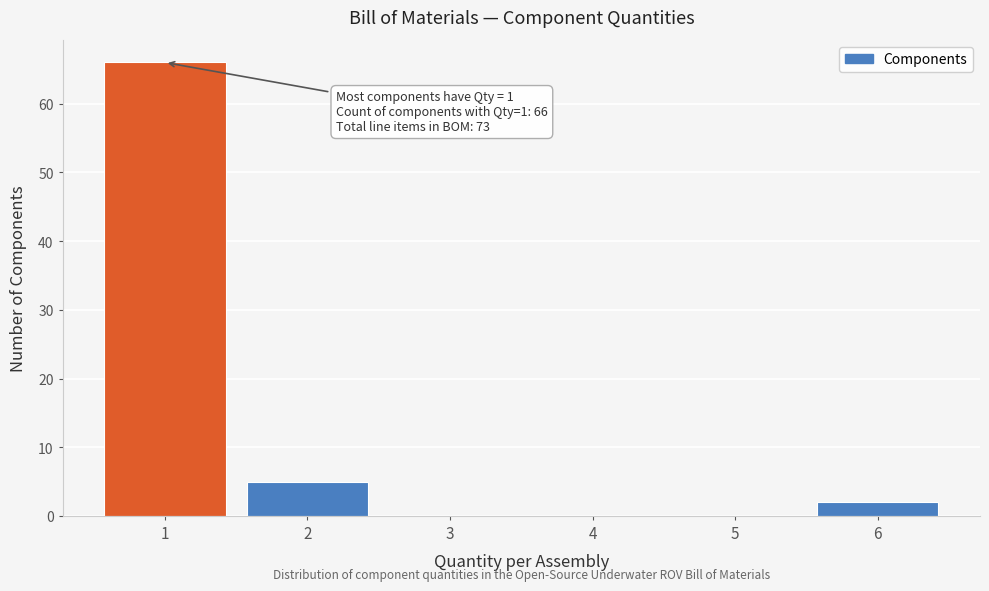

Reading right to left, list all the values displayed in this chart.

6=2	5=0	4=0	3=0	2=5	1=66